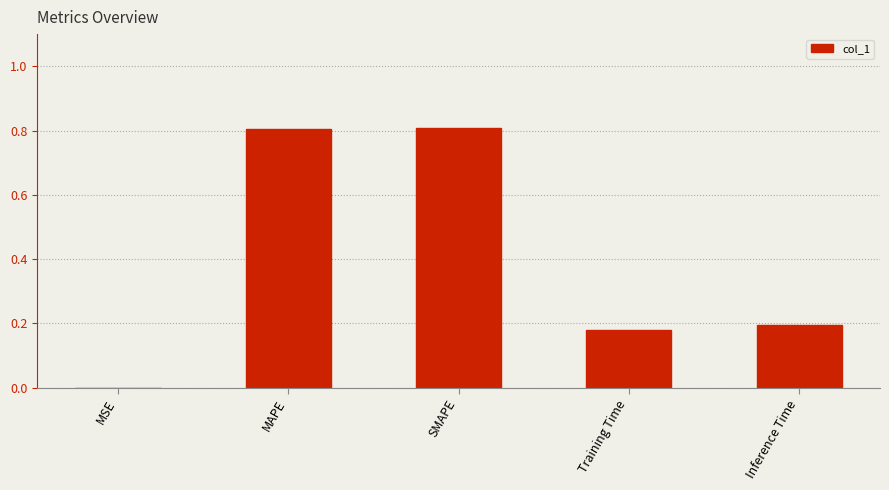

What is the change in value from MSE to Inference Time?

+0.2